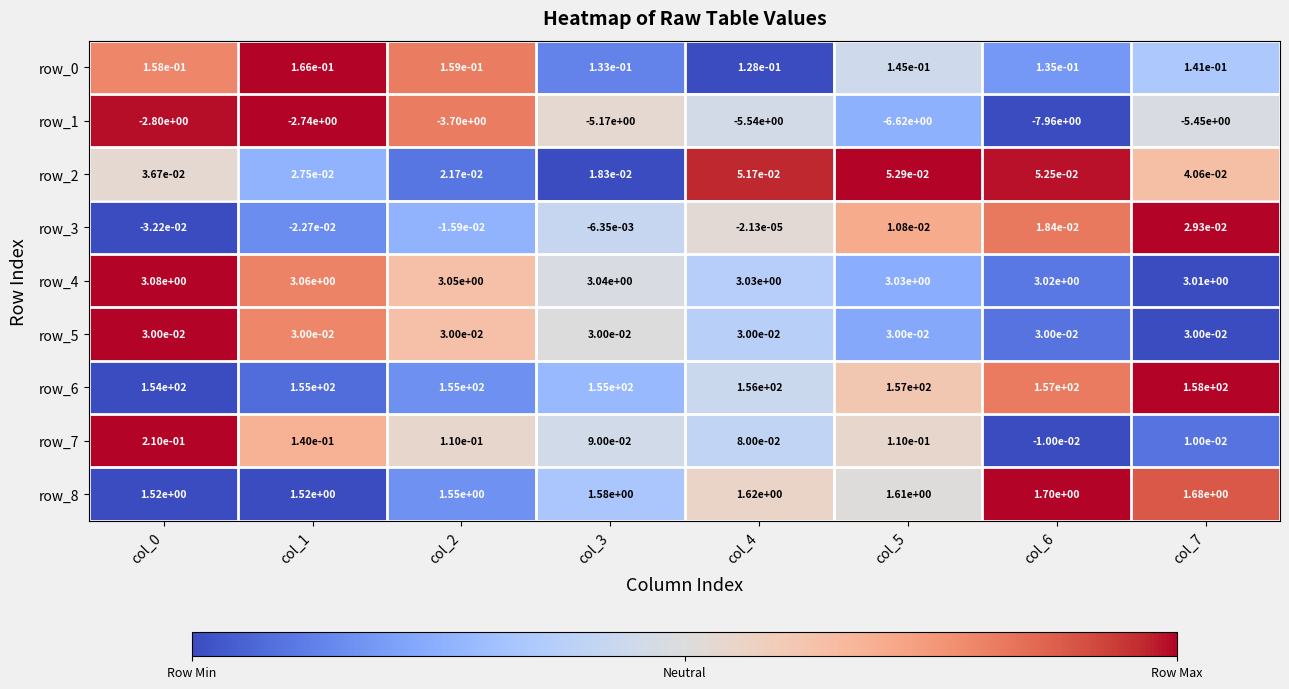

What is the sum of the row_6 values at col_0 and col_3?

309.0